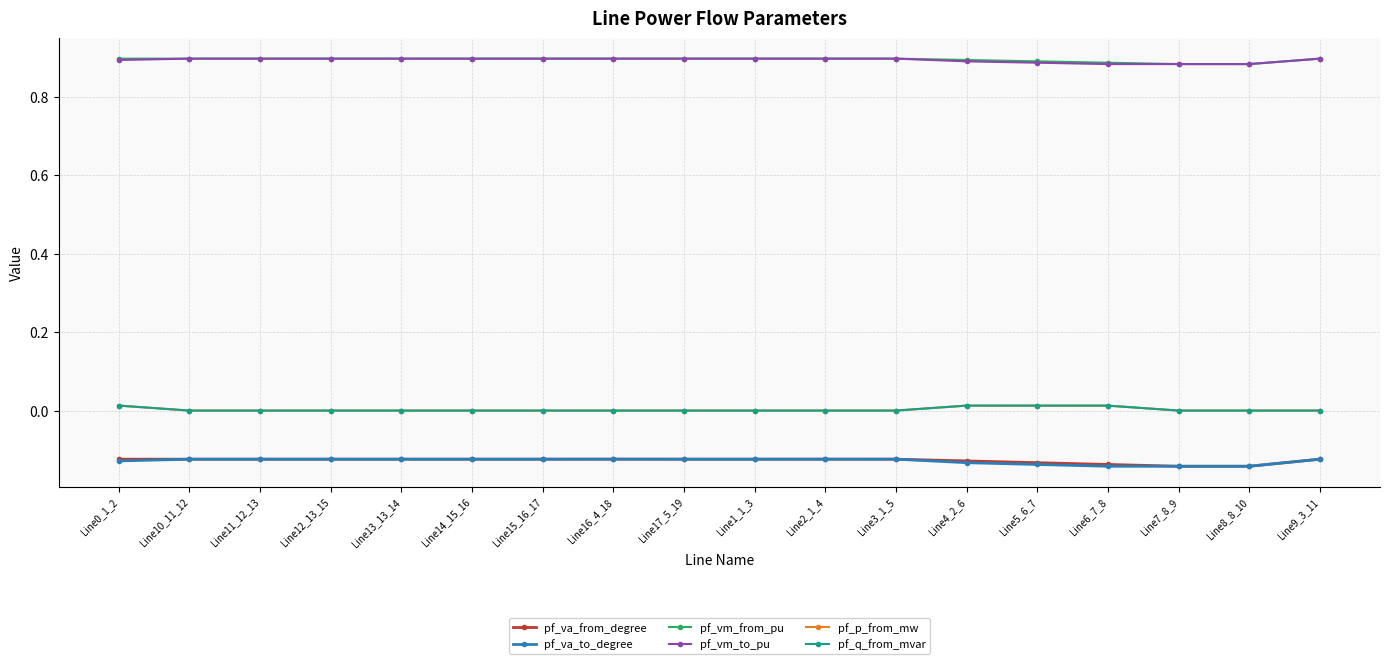

True or false: pf_p_from_mw and pf_va_from_degree cross at least once.

False